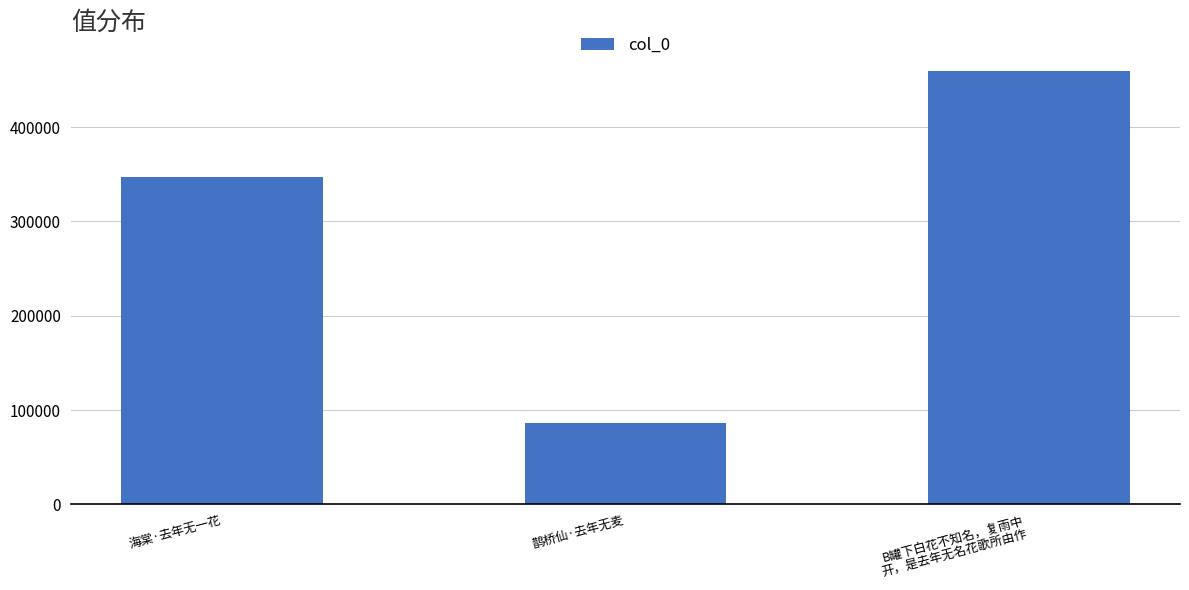

What is the maximum value shown in the chart?

459306